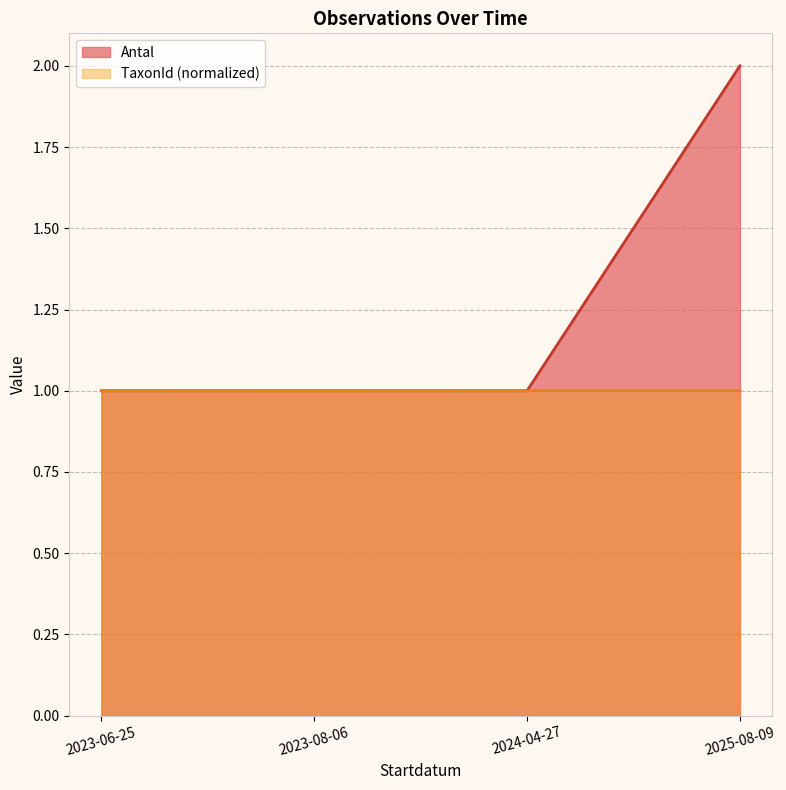

How many series are shown in this chart?

2